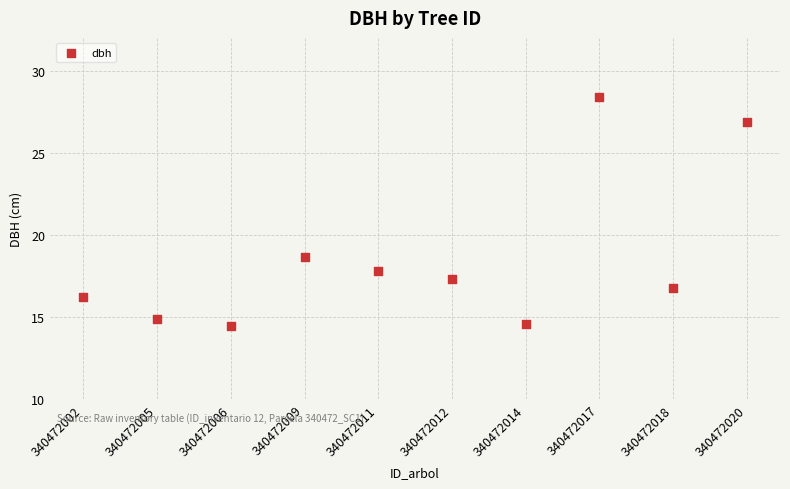

What is the range of Y values (max minus min)?

13.9